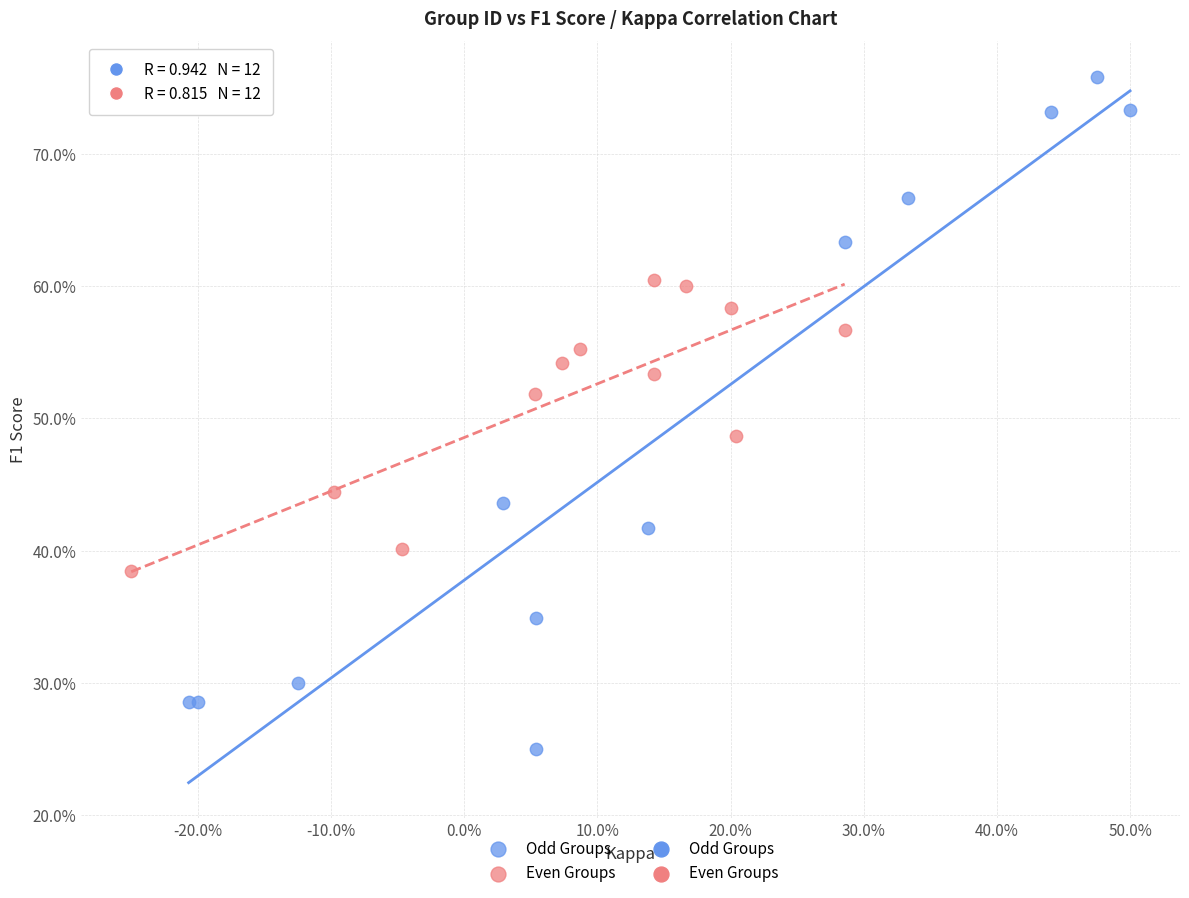

Which series reaches the maximum Y coordinate?

Odd Groups